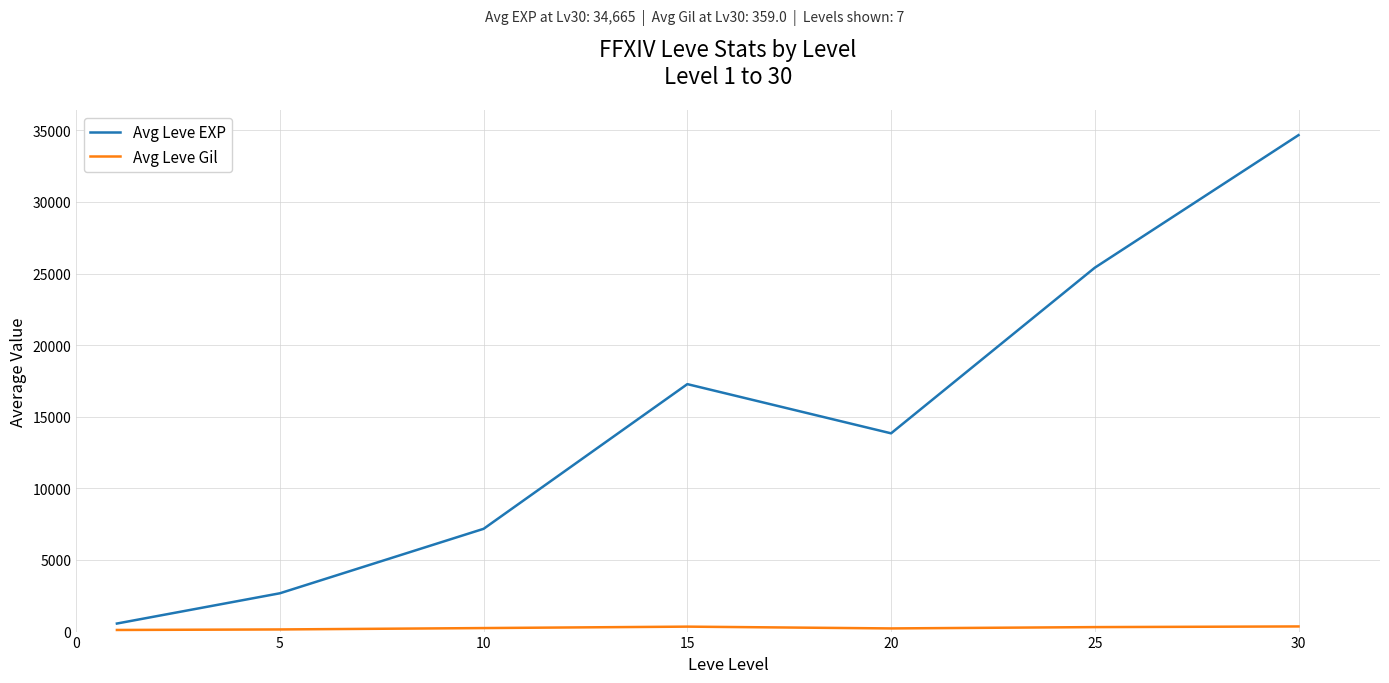

What is the difference between the maximum and minimum values in the Avg Leve EXP series?

34103.0